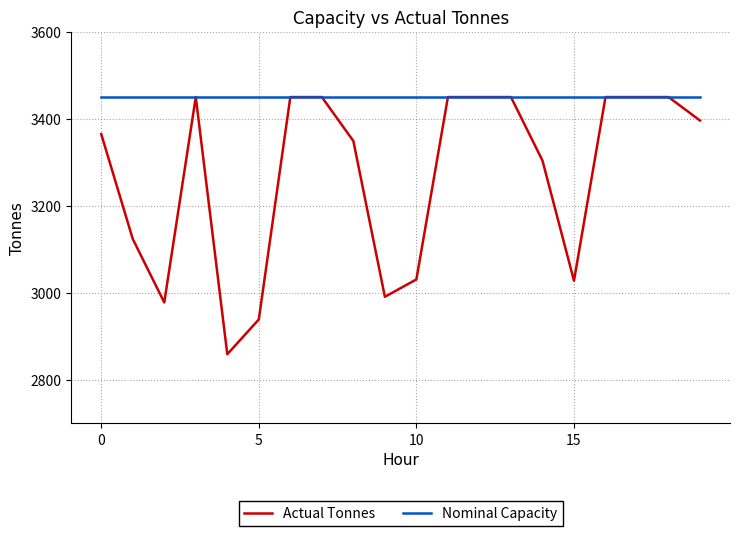

What is the minimum value for Actual Tonnes?

2859